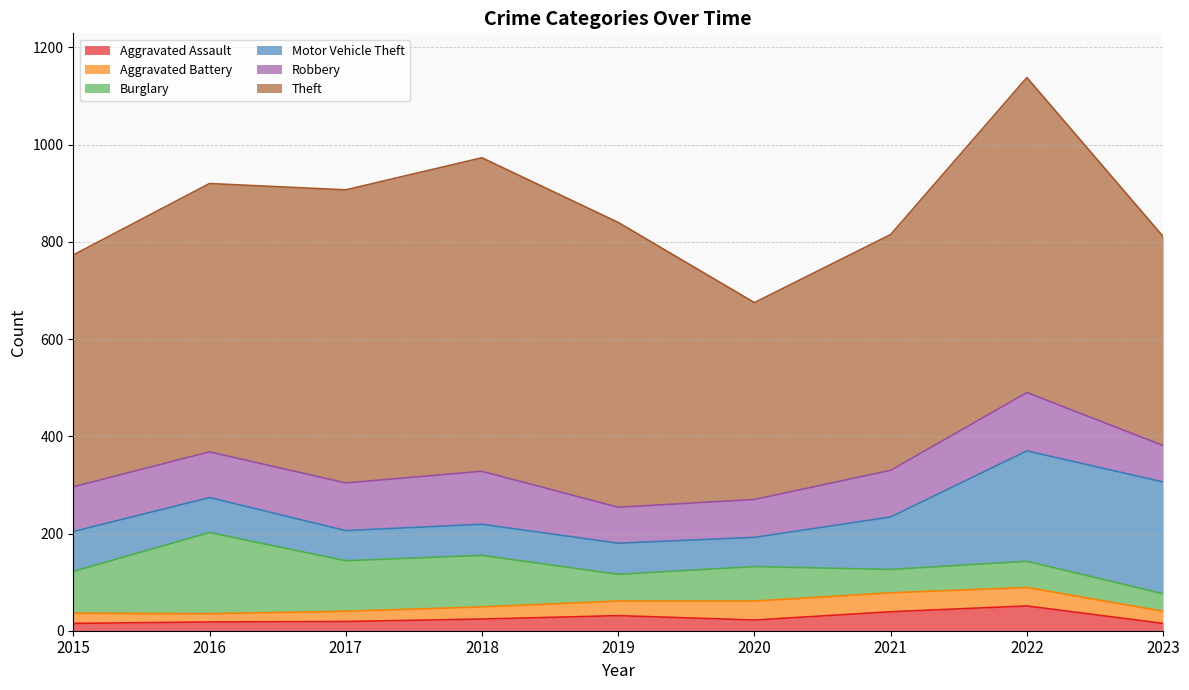

Where does the Robbery series first go above 94?

2017